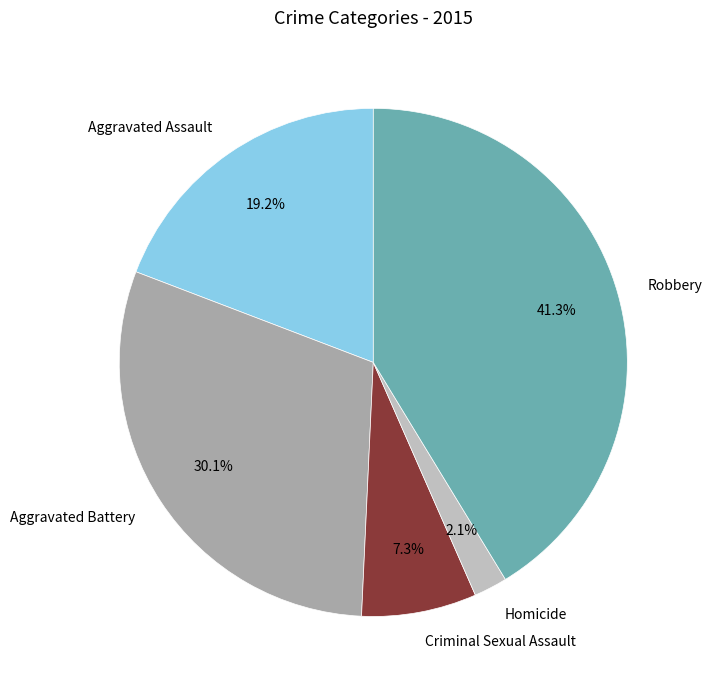

What percentage is NOT represented by Criminal Sexual Assault?

92.7%